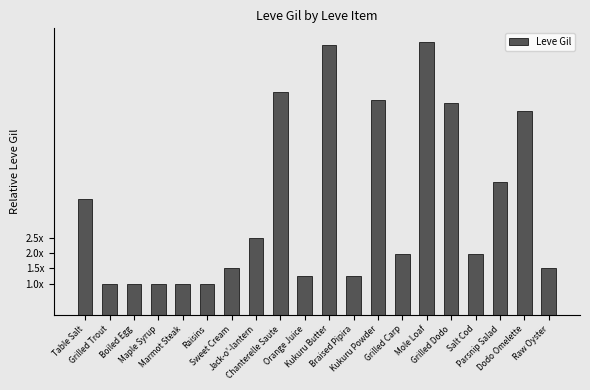

What is the difference between the values at Mole Loaf and Table Salt?

5.1